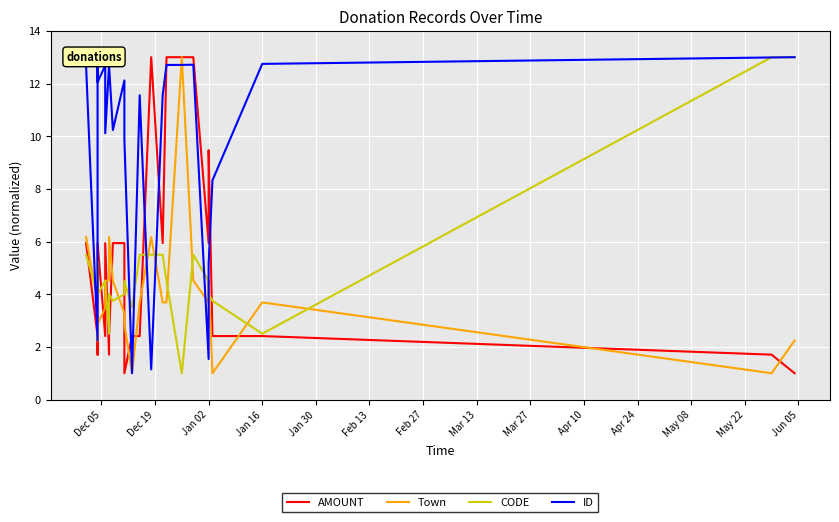

What is the label of the 23rd point from the right?

Dec 19